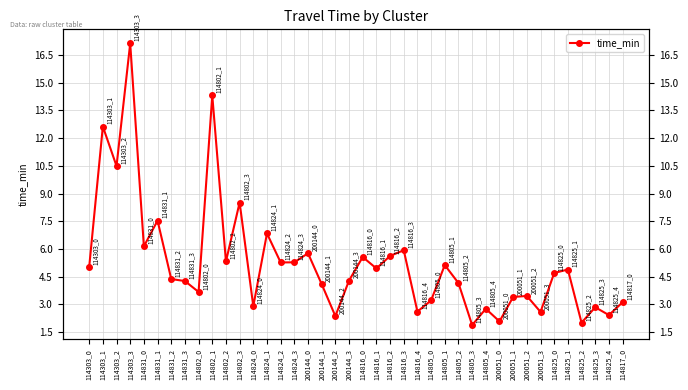

True or false: the data shows 6.8 at 114824_1.

True